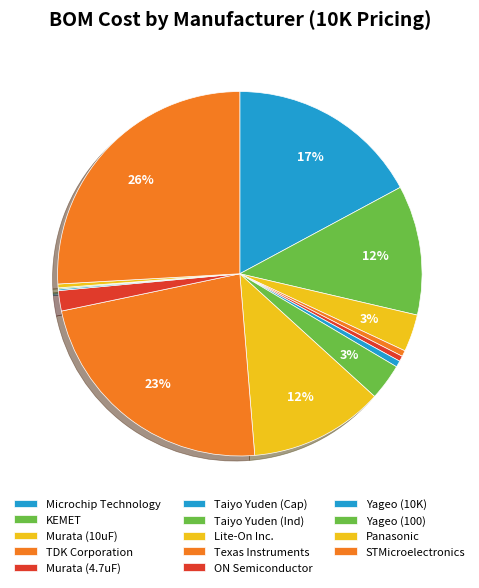

Which category has the smallest portion of the pie?

Yageo (100)